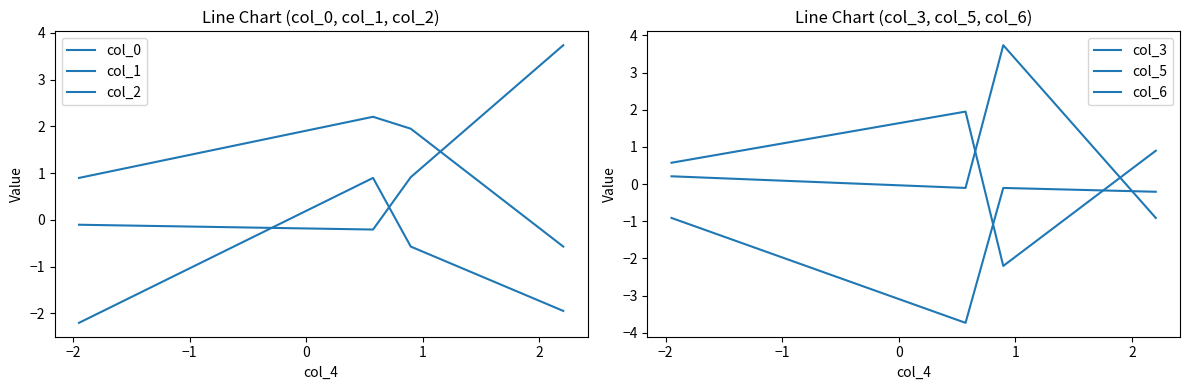

The col_2 series shows 0.9 at −2. True or false?

True